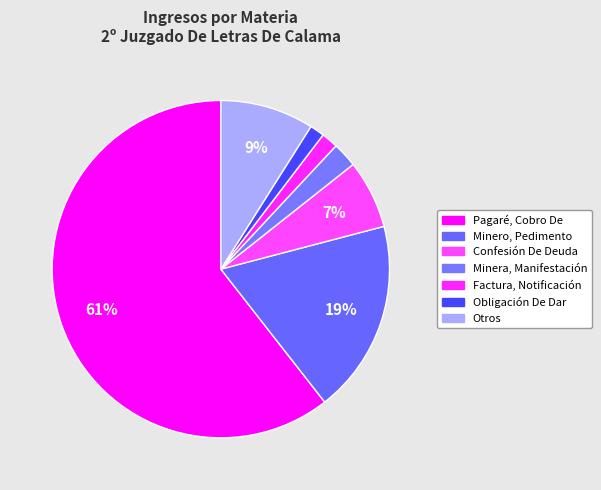

How many segments does this pie chart have?

7